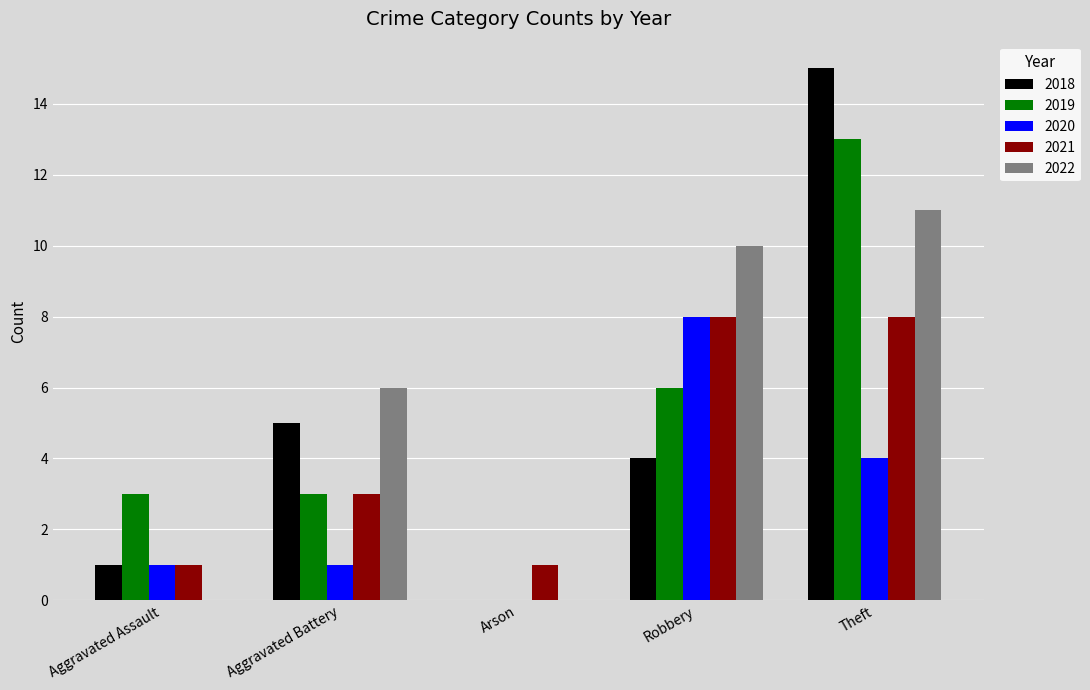

Where is 2018 nearest to the value 7?

Aggravated Battery